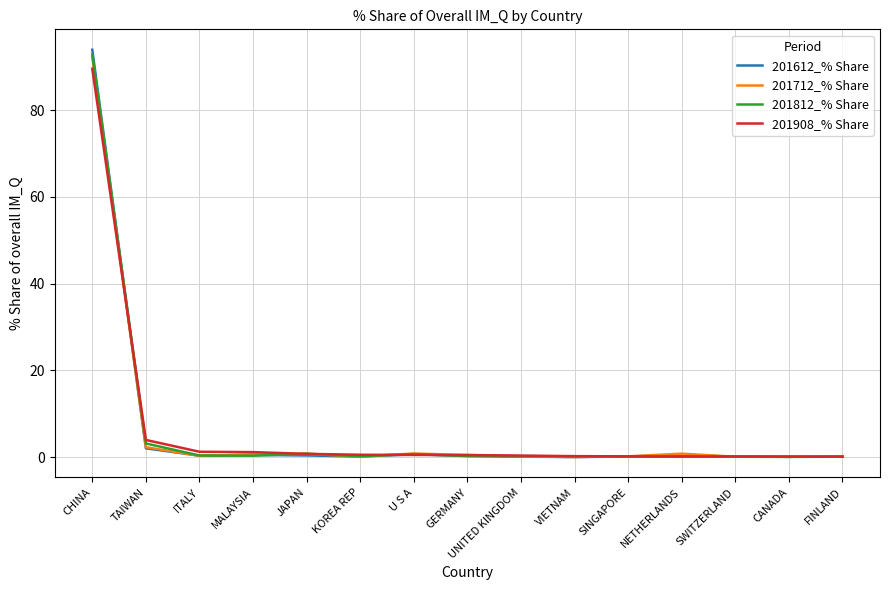

In 201712_% Share, how many points are higher than both neighbors (excluding endpoints)?

3